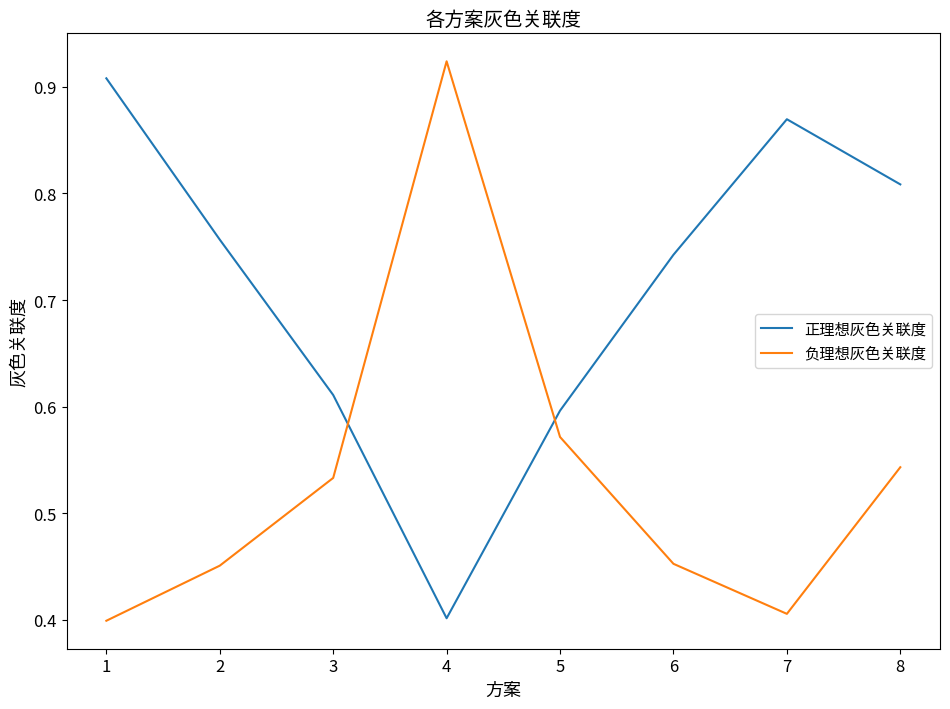

True or false: 负理想灰色关联度 has more than 0 points higher than both neighbors.

True